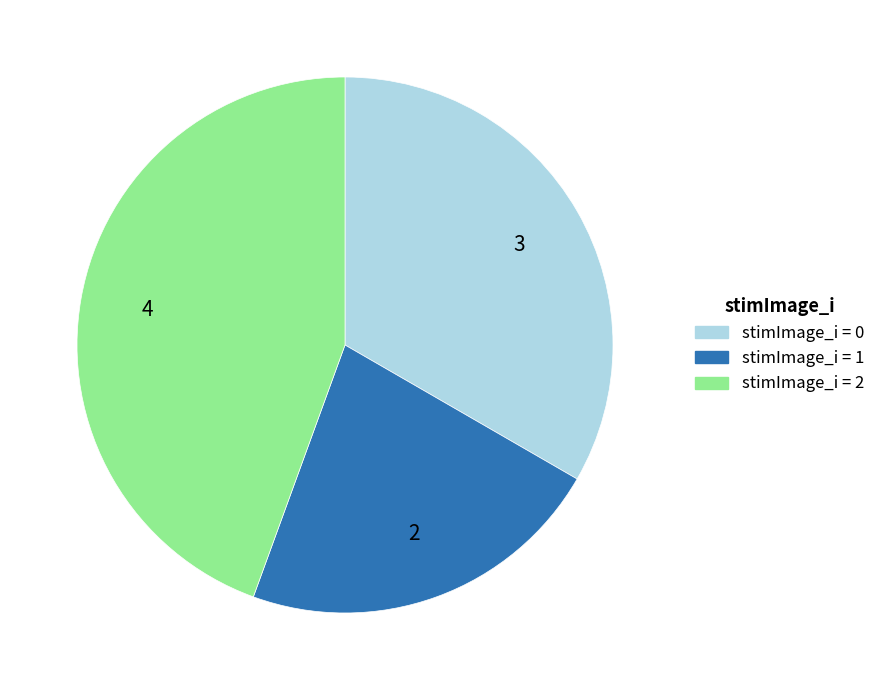

How many slices are in this pie chart?

3